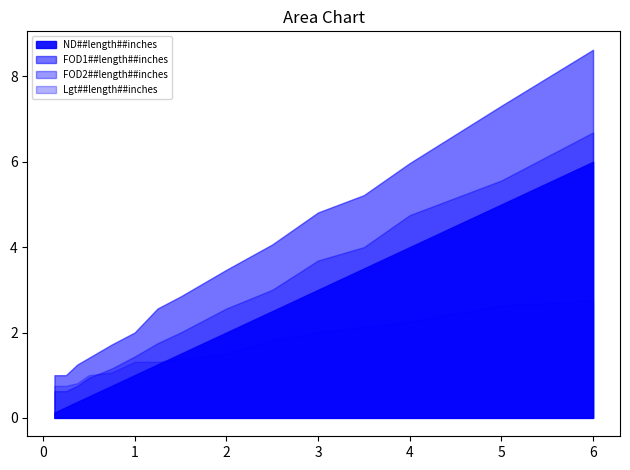

List the series in order of their peak value, highest first.

FOD1##length##inches, FOD2##length##inches, ND##length##inches, Lgt##length##inches